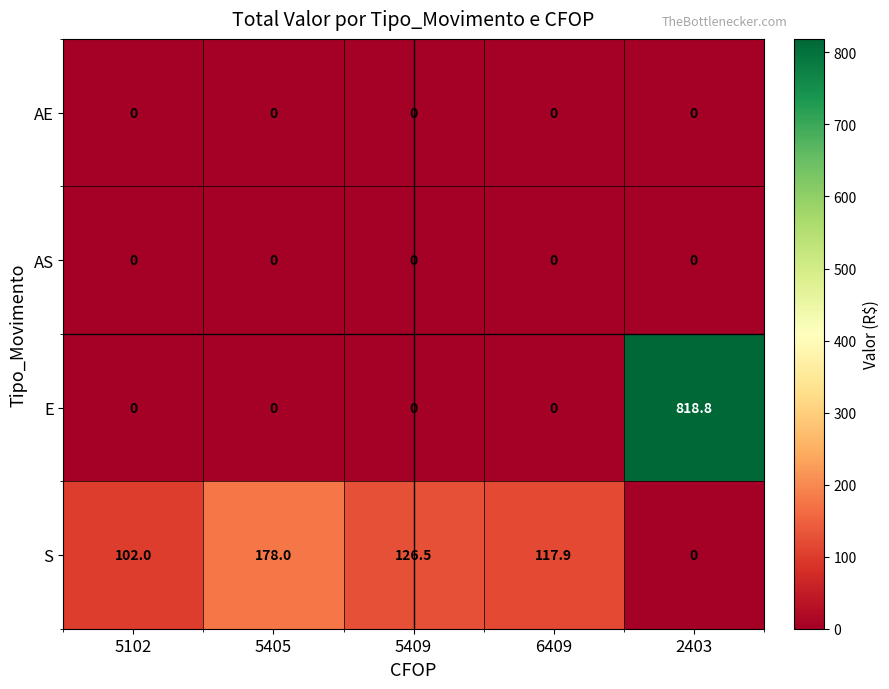

What is the difference between the maximum and minimum values in the S series?

178.0